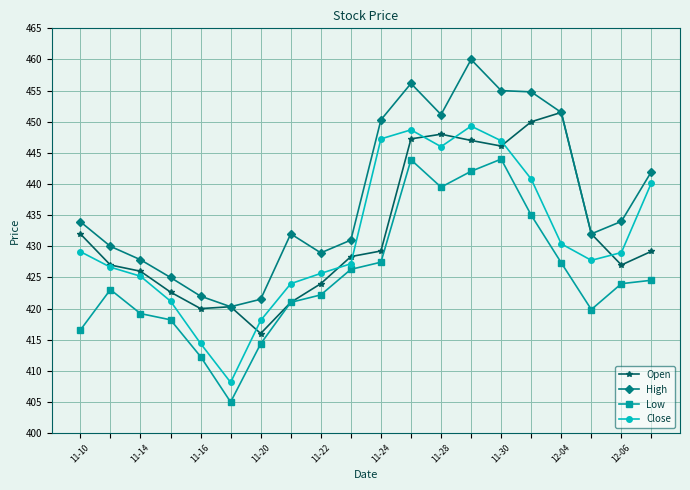

What is the value of the Open point at the 14th from the left?

447.0